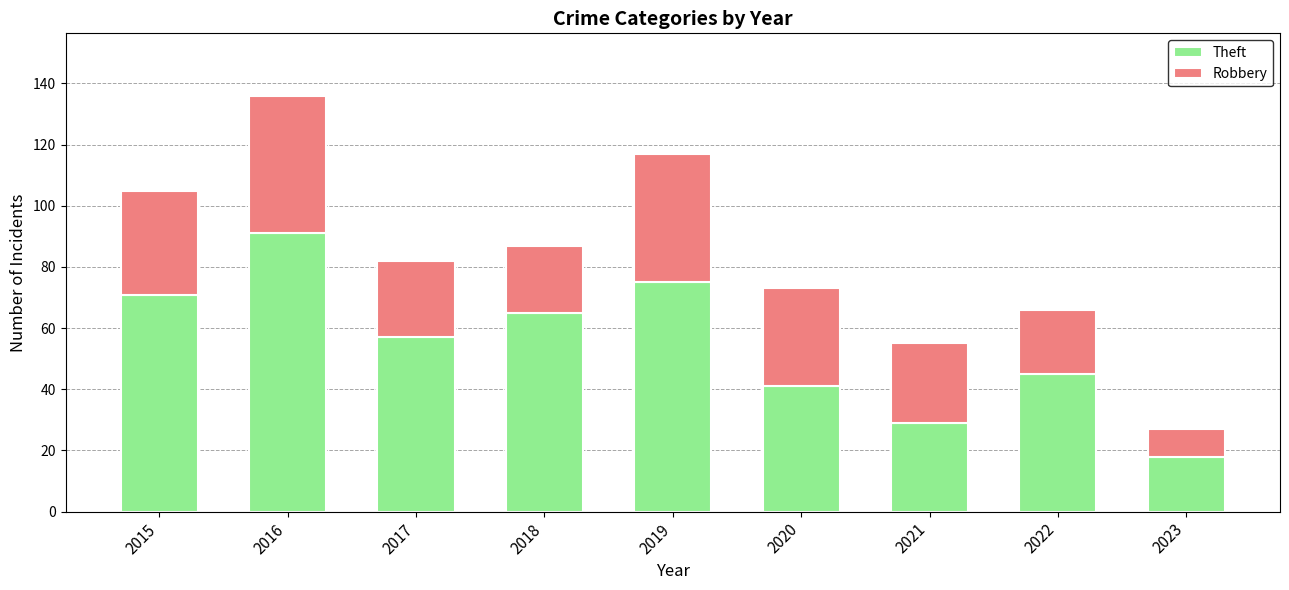

Which category has the lowest value in the Theft series?

2023